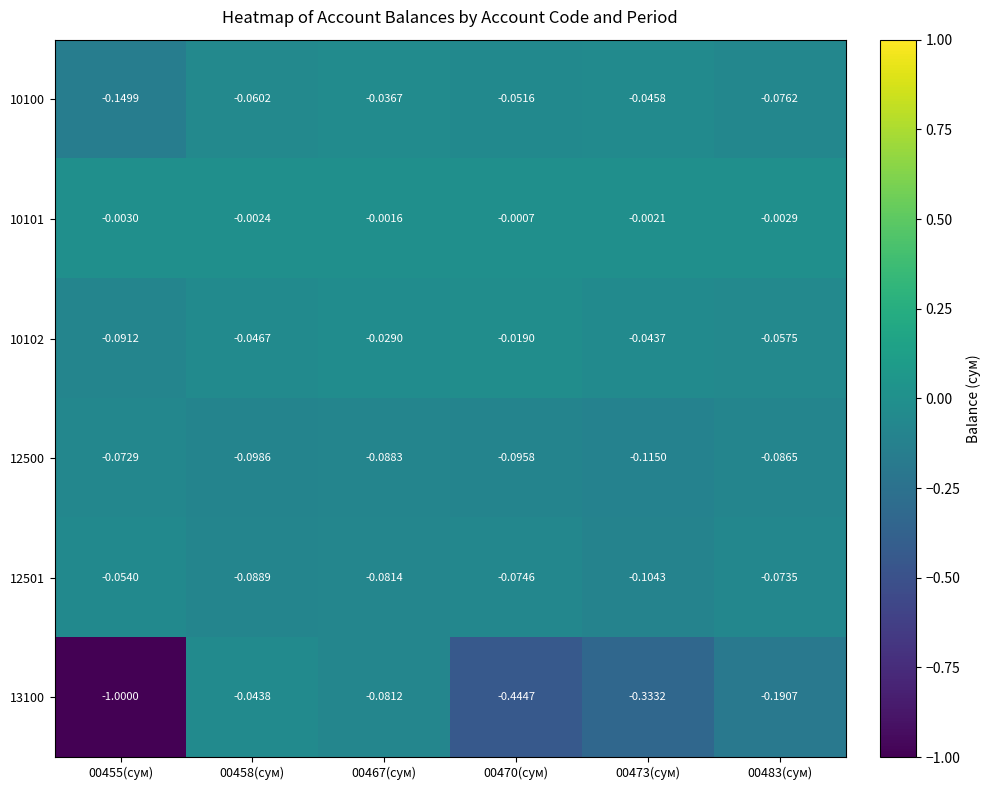

What is the total value across all series at 00455(сум)?

-1.4